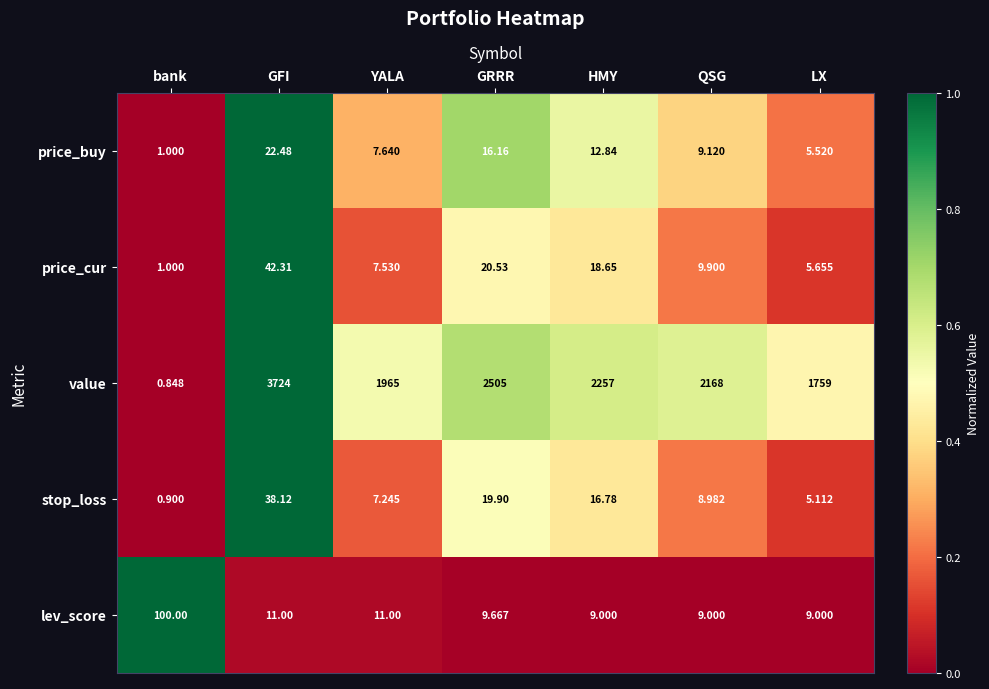

Where does the price_buy series first go above 9?

GFI